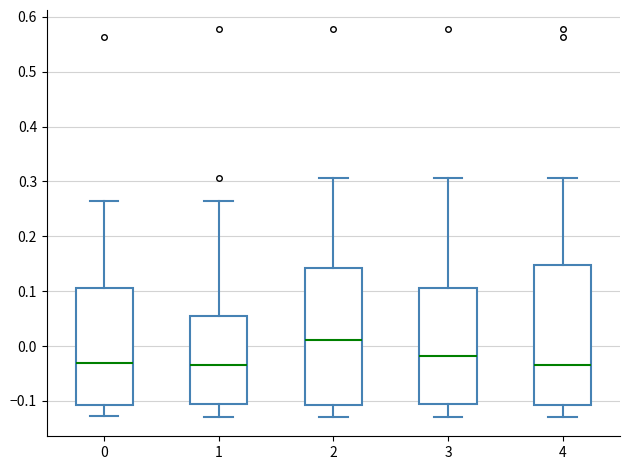

Reading left to right, read every box against the y-axis: the position of its median line, the range the box covers, and the ends of its whiskers. The values are not printed on the chart, so give them approximately, as read against the axis.

0: median -0.03, box -0.11 to 0.10, whiskers -0.13 to 0.26
1: median -0.03, box -0.11 to 0.05, whiskers -0.13 to 0.26
2: median 0.01, box -0.11 to 0.14, whiskers -0.13 to 0.31
3: median -0.02, box -0.11 to 0.10, whiskers -0.13 to 0.31
4: median -0.03, box -0.11 to 0.15, whiskers -0.13 to 0.31